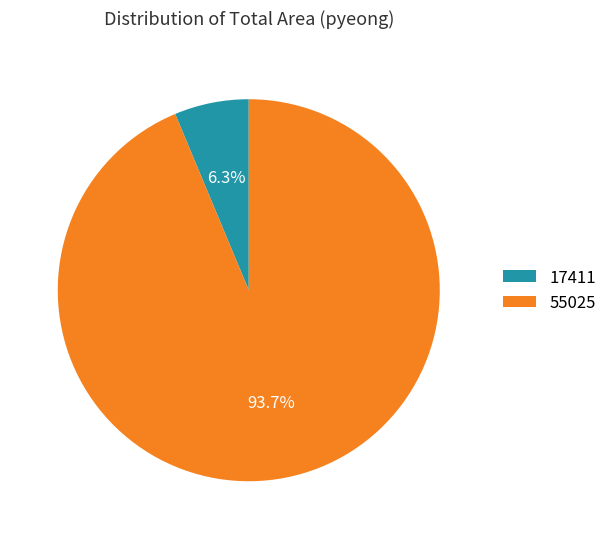

Which slice represents more than half of the pie?

55025